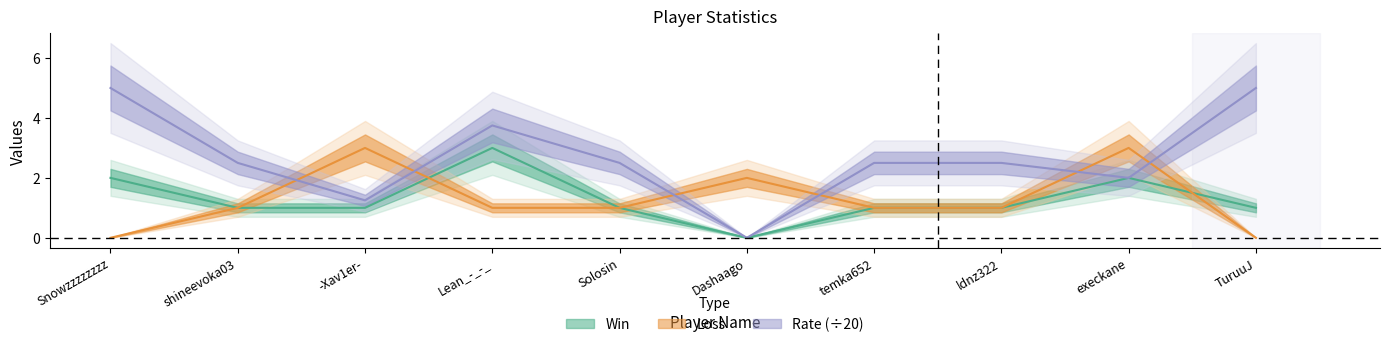

What is the value of the Loss point at the 4th from the left?

1.0